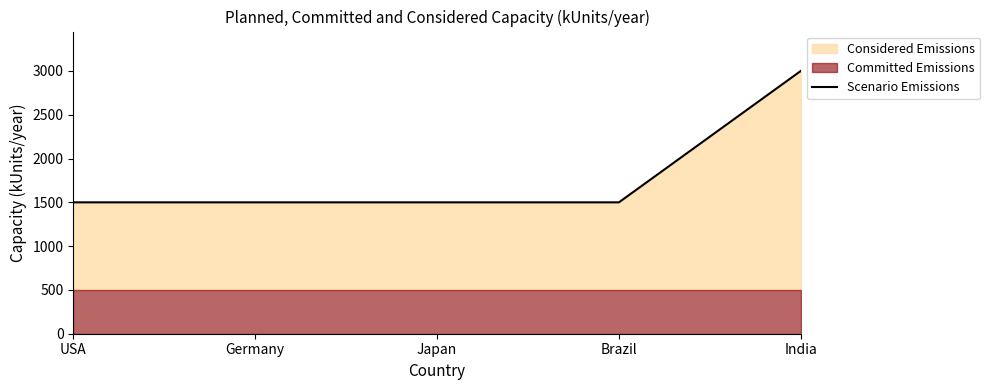

Reading left to right, transcribe all the data shown in this chart.

USA=1500	Germany=1500	Japan=1500	Brazil=1500	India=3000